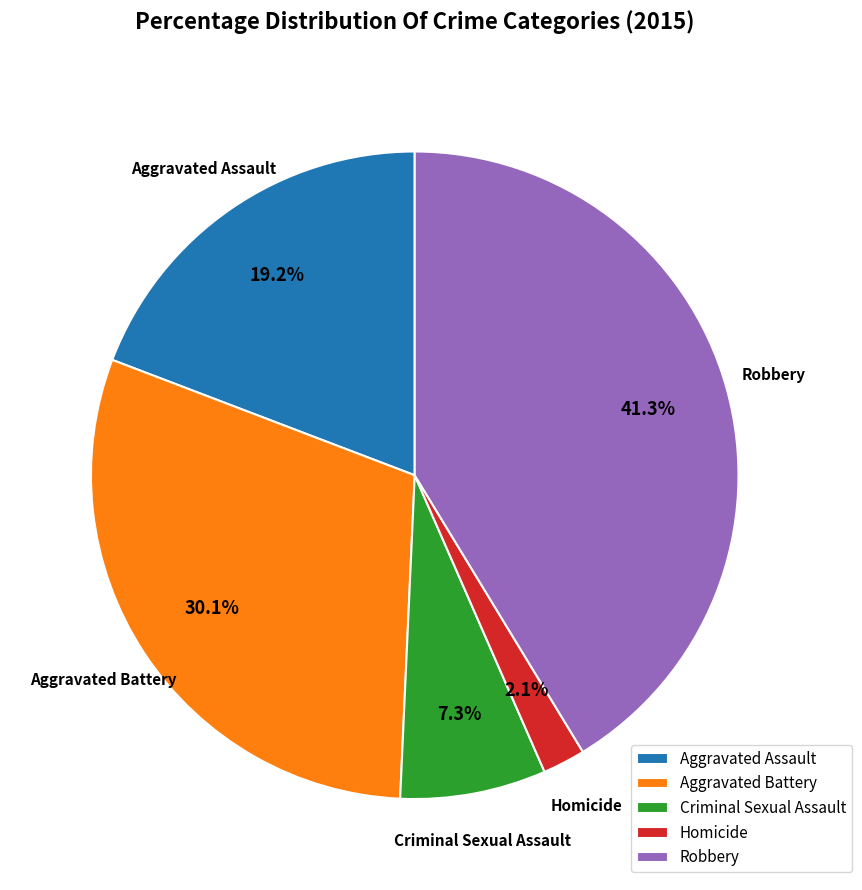

Does Criminal Sexual Assault account for over 50% of the chart?

No